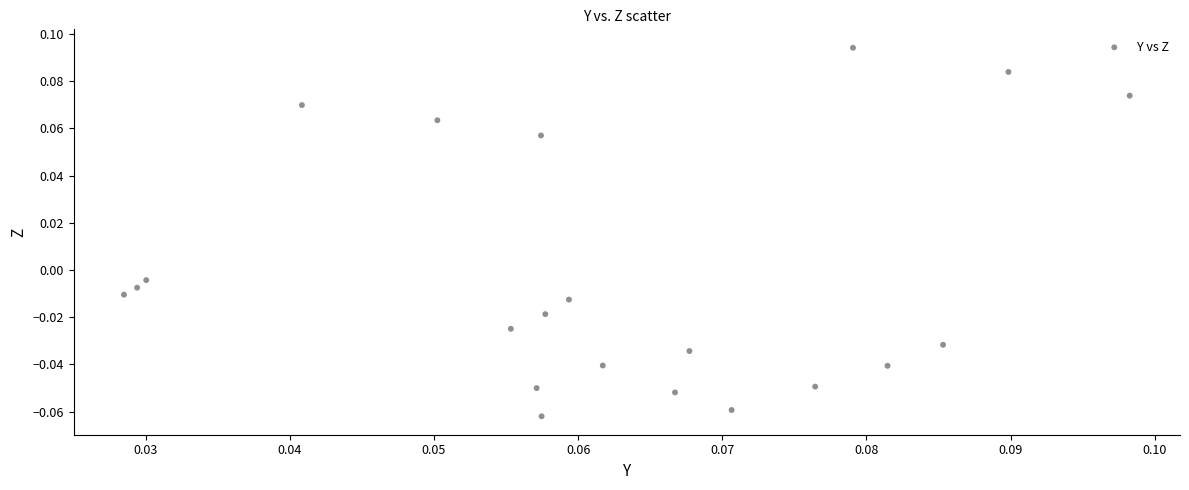

How many points are shown in the scatter plot?

21